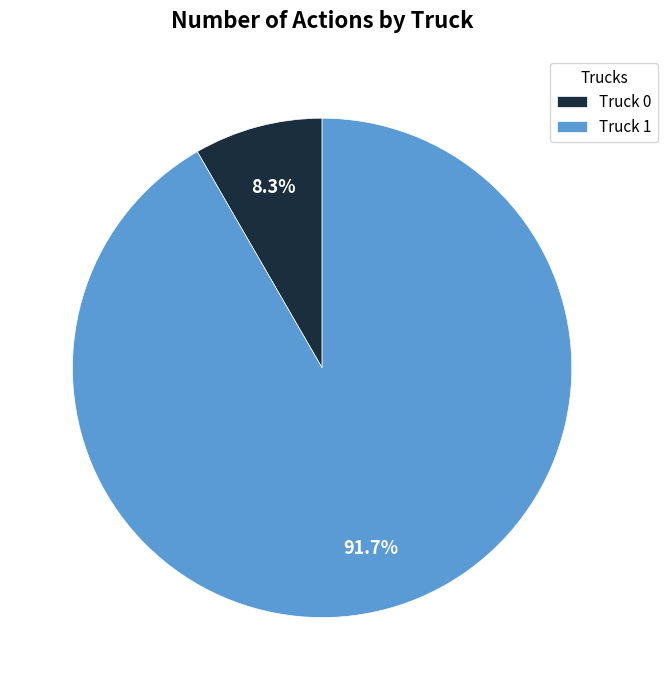

Which slice is the smallest?

Truck 0